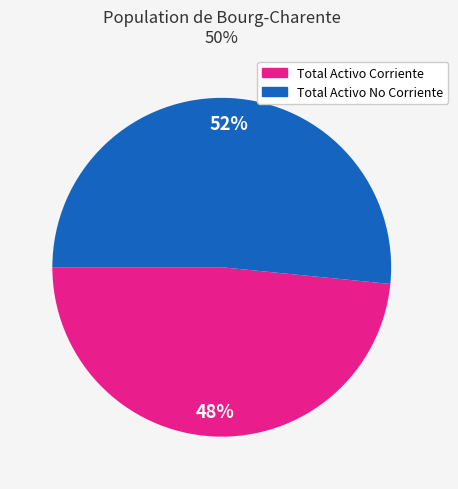

How many slices are in this pie chart?

2